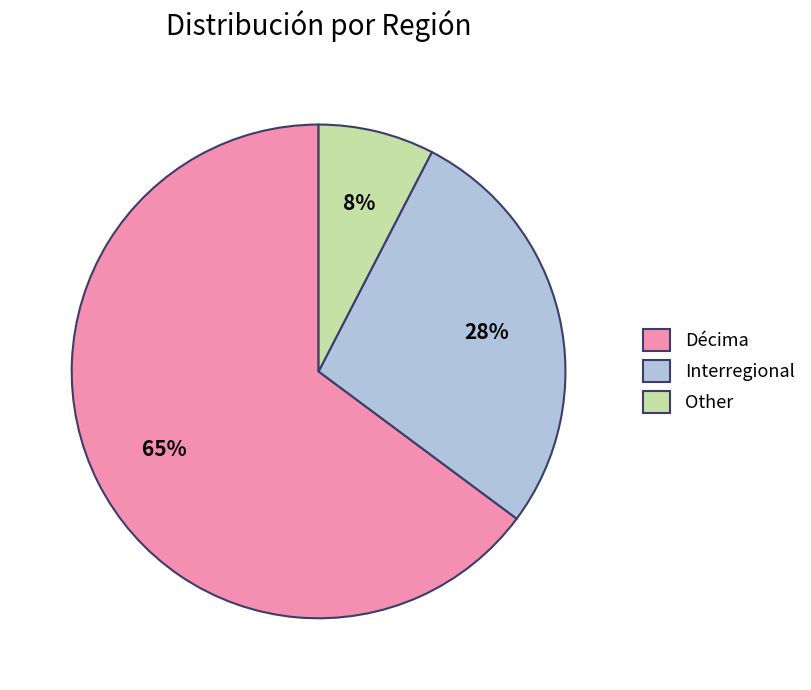

Which has a higher value, Interregional or Décima?

Décima